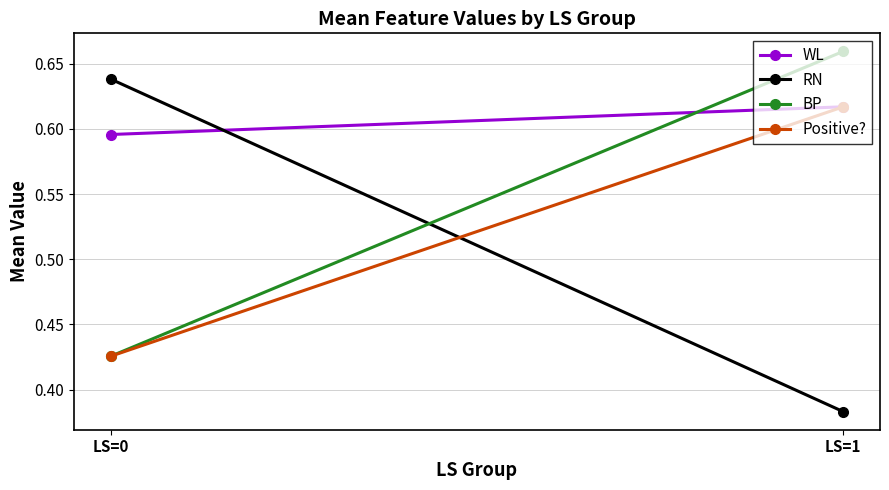

The value of RN at LS=0 is 0.6. True or false?

True